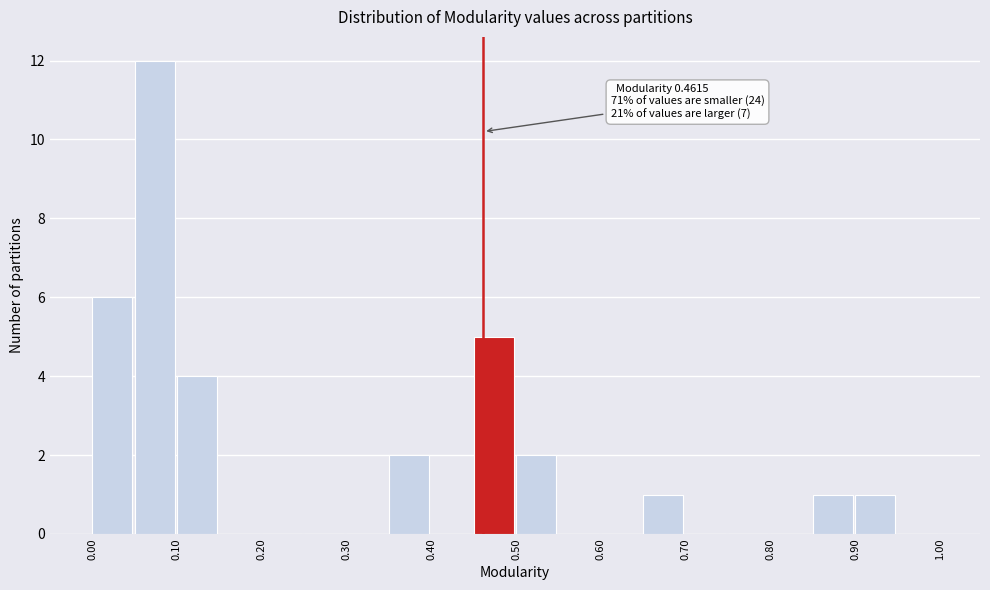

Which range on the x-axis has the tallest bar?

0.05 to 0.10